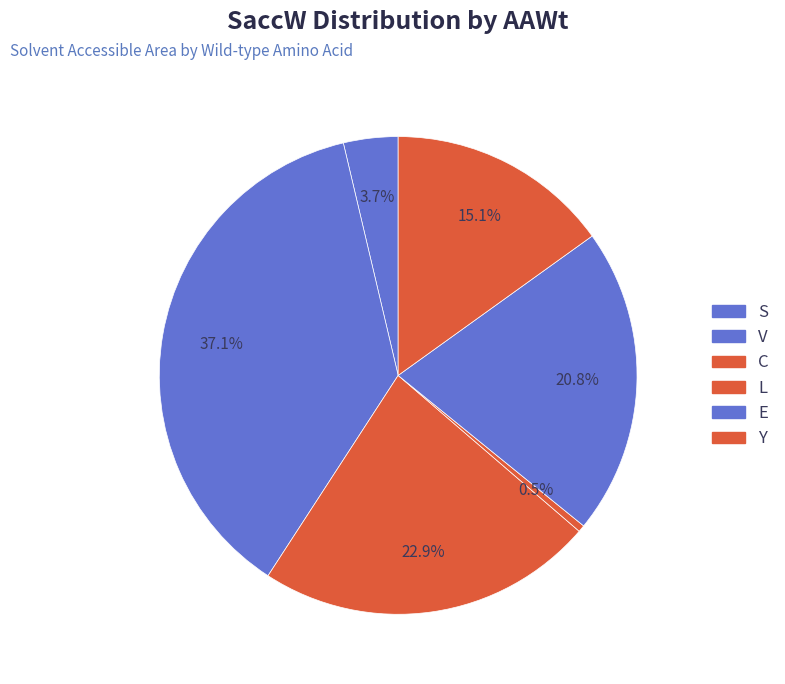

Count the number of slices in the pie.

6